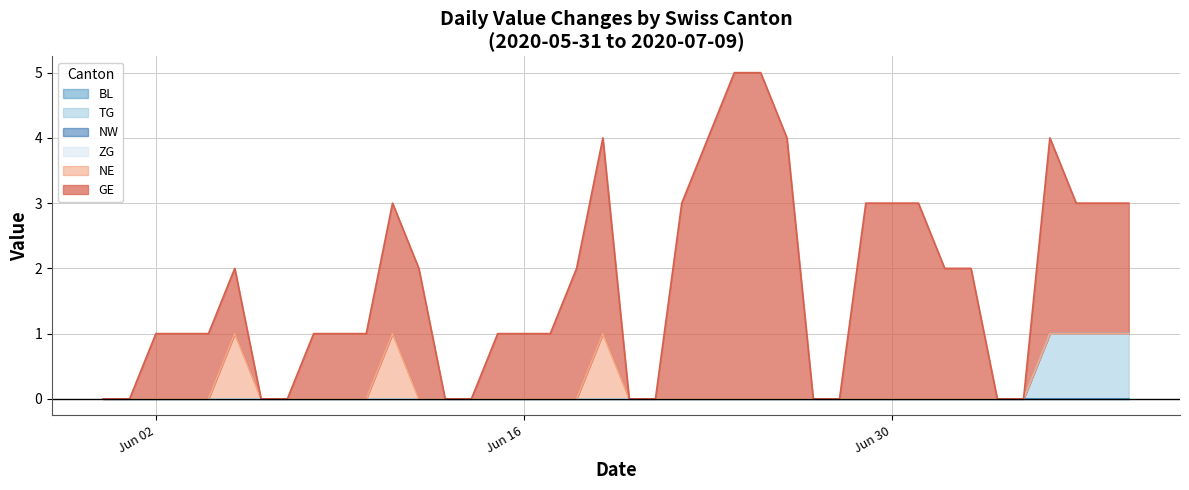

Reading left to right, list all the values displayed in this chart.

BL: 2020-05-31=0	2020-06-01=0	2020-06-02=0	2020-06-03=0	2020-06-04=0	2020-06-05=0	2020-06-06=0	2020-06-07=0	2020-06-08=0	2020-06-09=0	2020-06-10=0	2020-06-11=0	2020-06-12=0	2020-06-13=0	2020-06-14=0	2020-06-15=0	2020-06-16=0	2020-06-17=0	2020-06-18=0	2020-06-19=0	2020-06-20=0	2020-06-21=0	2020-06-22=0	2020-06-23=0	2020-06-24=0	2020-06-25=0	2020-06-26=0	2020-06-27=0	2020-06-28=0	2020-06-29=0	2020-06-30=0	2020-07-01=0	2020-07-02=0	2020-07-03=0	2020-07-04=0	2020-07-05=0	2020-07-06=0	2020-07-07=0	2020-07-08=0	2020-07-09=0
TG: 2020-05-31=0	2020-06-01=0	2020-06-02=0	2020-06-03=0	2020-06-04=0	2020-06-05=0	2020-06-06=0	2020-06-07=0	2020-06-08=0	2020-06-09=0	2020-06-10=0	2020-06-11=0	2020-06-12=0	2020-06-13=0	2020-06-14=0	2020-06-15=0	2020-06-16=0	2020-06-17=0	2020-06-18=0	2020-06-19=0	2020-06-20=0	2020-06-21=0	2020-06-22=0	2020-06-23=0	2020-06-24=0	2020-06-25=0	2020-06-26=0	2020-06-27=0	2020-06-28=0	2020-06-29=0	2020-06-30=0	2020-07-01=0	2020-07-02=0	2020-07-03=0	2020-07-04=0	2020-07-05=0	2020-07-06=1	2020-07-07=1	2020-07-08=1	2020-07-09=1
NW: 2020-05-31=0	2020-06-01=0	2020-06-02=0	2020-06-03=0	2020-06-04=0	2020-06-05=0	2020-06-06=0	2020-06-07=0	2020-06-08=0	2020-06-09=0	2020-06-10=0	2020-06-11=0	2020-06-12=0	2020-06-13=0	2020-06-14=0	2020-06-15=0	2020-06-16=0	2020-06-17=0	2020-06-18=0	2020-06-19=0	2020-06-20=0	2020-06-21=0	2020-06-22=0	2020-06-23=0	2020-06-24=0	2020-06-25=0	2020-06-26=0	2020-06-27=0	2020-06-28=0	2020-06-29=0	2020-06-30=0	2020-07-01=0	2020-07-02=0	2020-07-03=0	2020-07-04=0	2020-07-05=0	2020-07-06=0	2020-07-07=0	2020-07-08=0	2020-07-09=0
ZG: 2020-05-31=0	2020-06-01=0	2020-06-02=0	2020-06-03=0	2020-06-04=0	2020-06-05=0	2020-06-06=0	2020-06-07=0	2020-06-08=0	2020-06-09=0	2020-06-10=0	2020-06-11=0	2020-06-12=0	2020-06-13=0	2020-06-14=0	2020-06-15=0	2020-06-16=0	2020-06-17=0	2020-06-18=0	2020-06-19=0	2020-06-20=0	2020-06-21=0	2020-06-22=0	2020-06-23=0	2020-06-24=0	2020-06-25=0	2020-06-26=0	2020-06-27=0	2020-06-28=0	2020-06-29=0	2020-06-30=0	2020-07-01=0	2020-07-02=0	2020-07-03=0	2020-07-04=0	2020-07-05=0	2020-07-06=0	2020-07-07=0	2020-07-08=0	2020-07-09=0
NE: 2020-05-31=0	2020-06-01=0	2020-06-02=0	2020-06-03=0	2020-06-04=0	2020-06-05=1	2020-06-06=0	2020-06-07=0	2020-06-08=0	2020-06-09=0	2020-06-10=0	2020-06-11=1	2020-06-12=0	2020-06-13=0	2020-06-14=0	2020-06-15=0	2020-06-16=0	2020-06-17=0	2020-06-18=0	2020-06-19=1	2020-06-20=0	2020-06-21=0	2020-06-22=0	2020-06-23=0	2020-06-24=0	2020-06-25=0	2020-06-26=0	2020-06-27=0	2020-06-28=0	2020-06-29=0	2020-06-30=0	2020-07-01=0	2020-07-02=0	2020-07-03=0	2020-07-04=0	2020-07-05=0	2020-07-06=0	2020-07-07=0	2020-07-08=0	2020-07-09=0
GE: 2020-05-31=0	2020-06-01=0	2020-06-02=1	2020-06-03=1	2020-06-04=1	2020-06-05=1	2020-06-06=0	2020-06-07=0	2020-06-08=1	2020-06-09=1	2020-06-10=1	2020-06-11=2	2020-06-12=2	2020-06-13=0	2020-06-14=0	2020-06-15=1	2020-06-16=1	2020-06-17=1	2020-06-18=2	2020-06-19=3	2020-06-20=0	2020-06-21=0	2020-06-22=3	2020-06-23=4	2020-06-24=5	2020-06-25=5	2020-06-26=4	2020-06-27=0	2020-06-28=0	2020-06-29=3	2020-06-30=3	2020-07-01=3	2020-07-02=2	2020-07-03=2	2020-07-04=0	2020-07-05=0	2020-07-06=3	2020-07-07=2	2020-07-08=2	2020-07-09=2